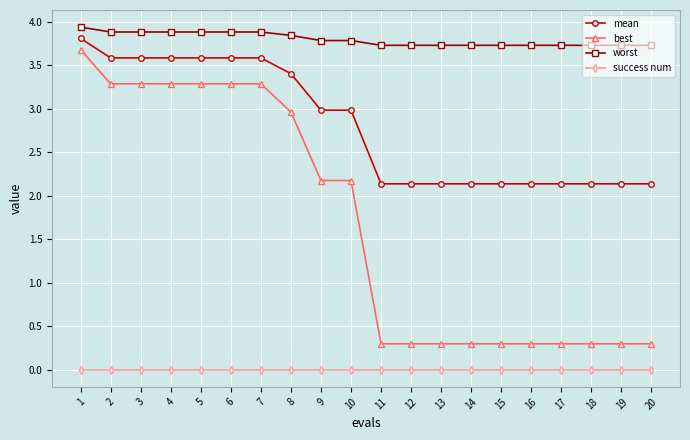

Which series has the largest range (max minus min)?

best